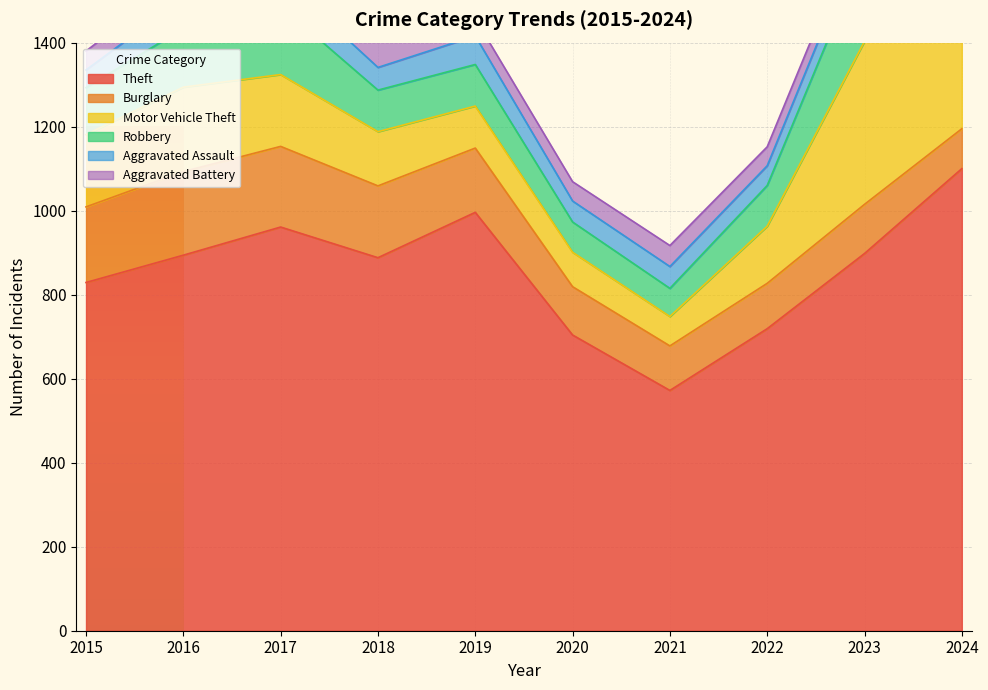

Which has a higher value, 2023 or 2019?

2019